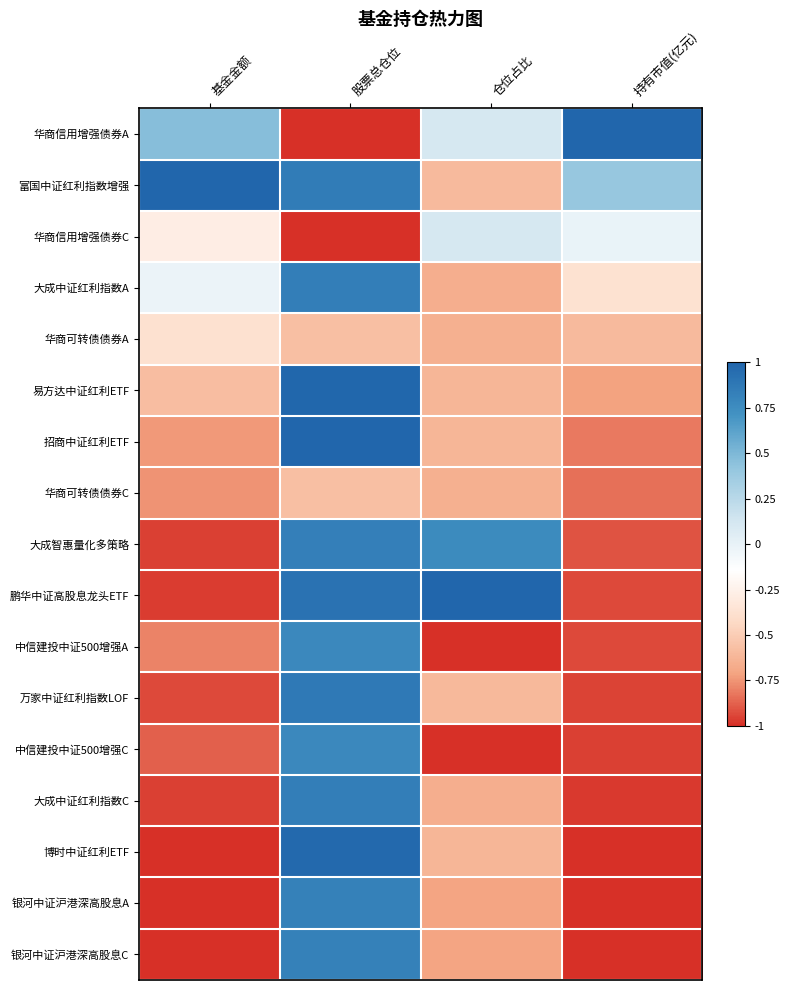

Count the number of data series in this chart.

17